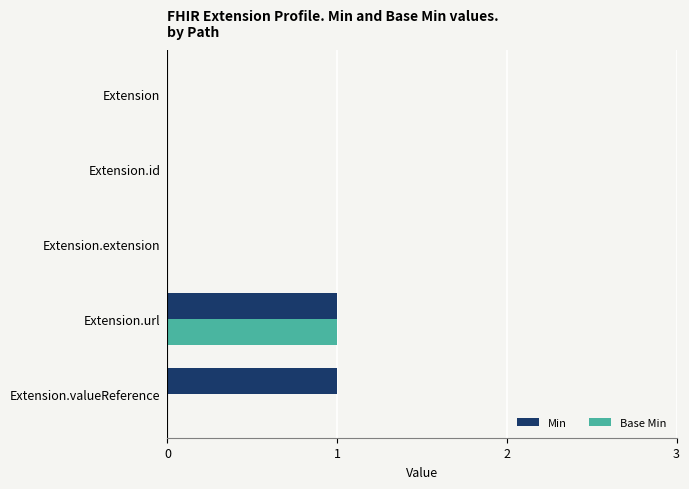

What is the highest value of the Base Min series?

1